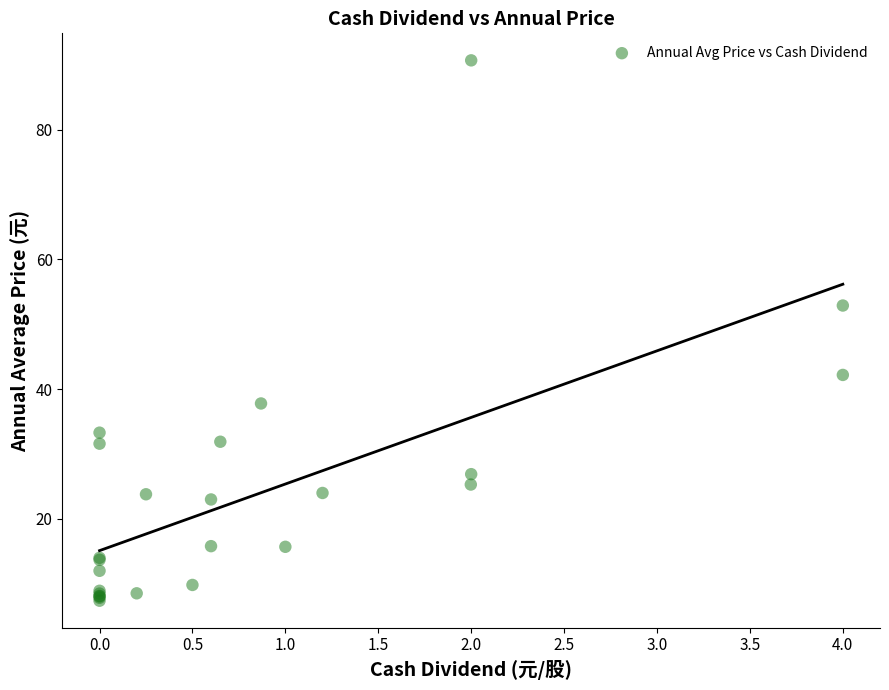

What Y value in the scatter plot is closest to 49?

52.9